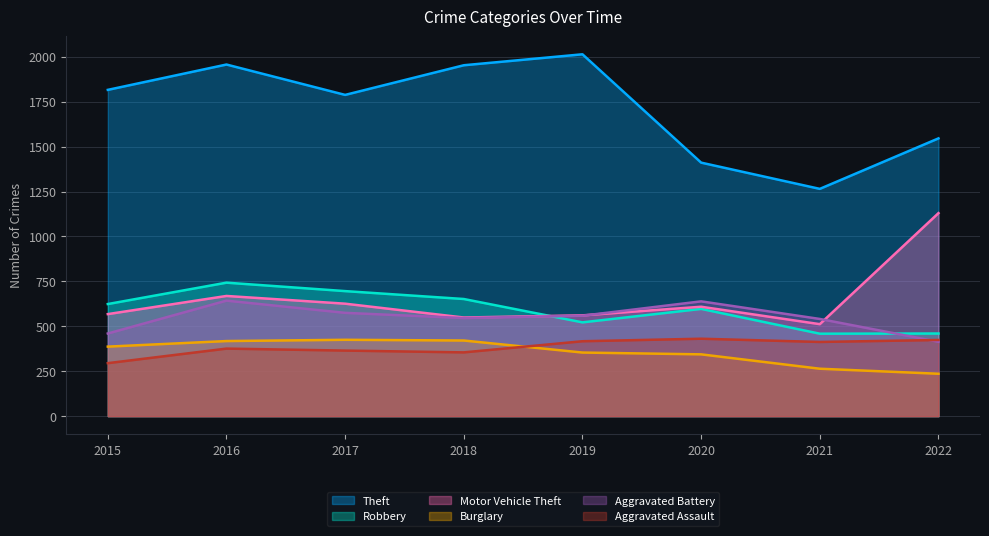

Reading left to right, transcribe all the data shown in this chart.

Theft: 1816	1957	1788	1953	2014	1411	1265	1546
Robbery: 624	743	696	652	522	597	459	460
Motor Vehicle Theft: 568	669	626	549	561	609	512	1130
Burglary: 387	418	425	421	354	344	264	236
Aggravated Battery: 460	643	575	546	559	639	541	414
Aggravated Assault: 295	376	365	355	417	431	413	424